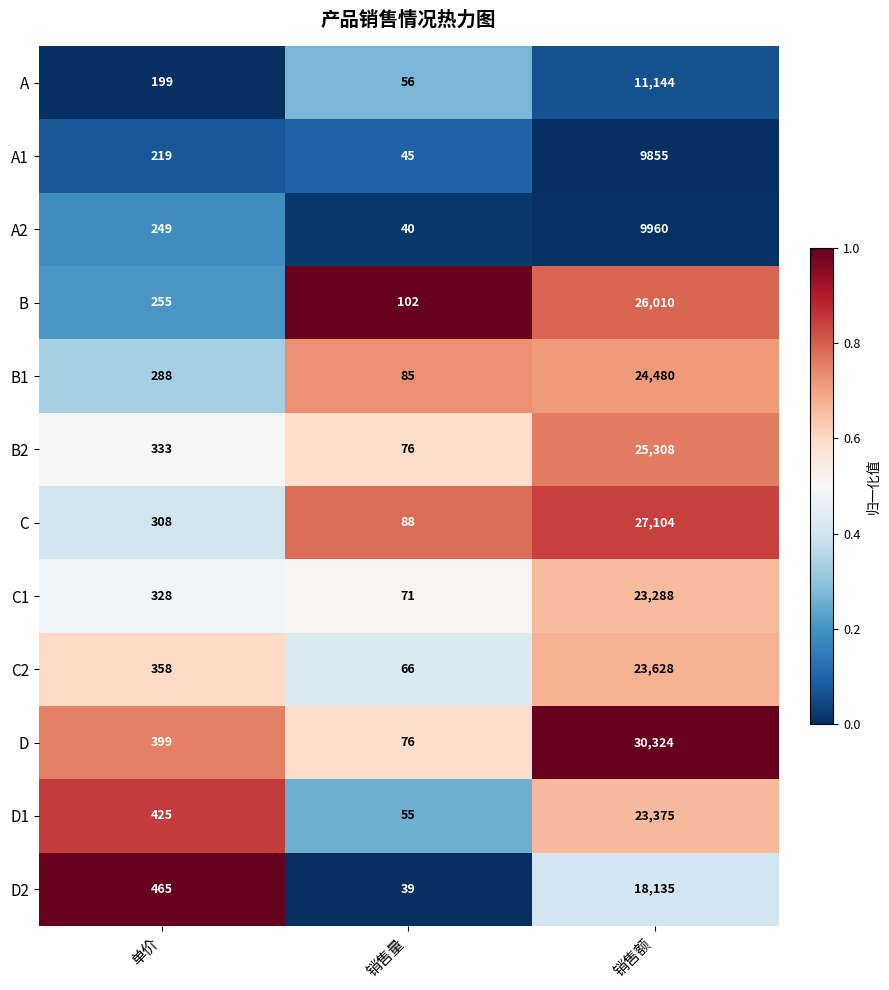

Which series has the largest range (max minus min)?

D